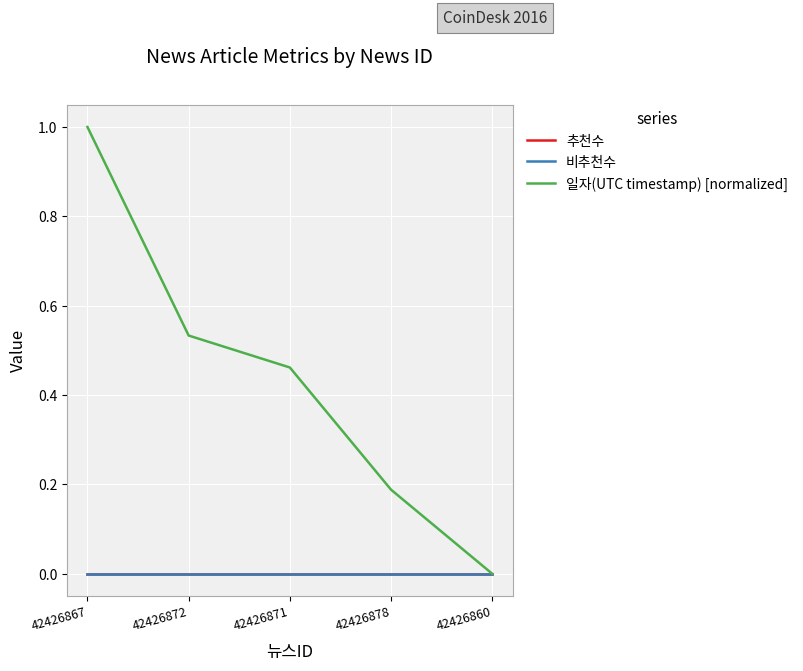

What position from the left is 42426878?

4